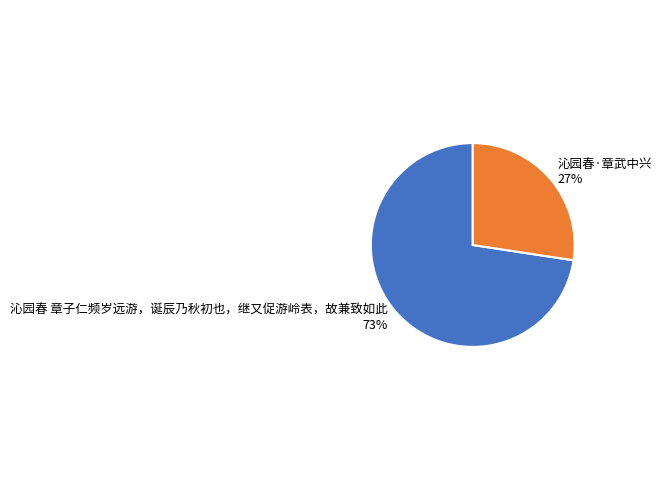

To the nearest percent, what is the average slice percentage?

50%